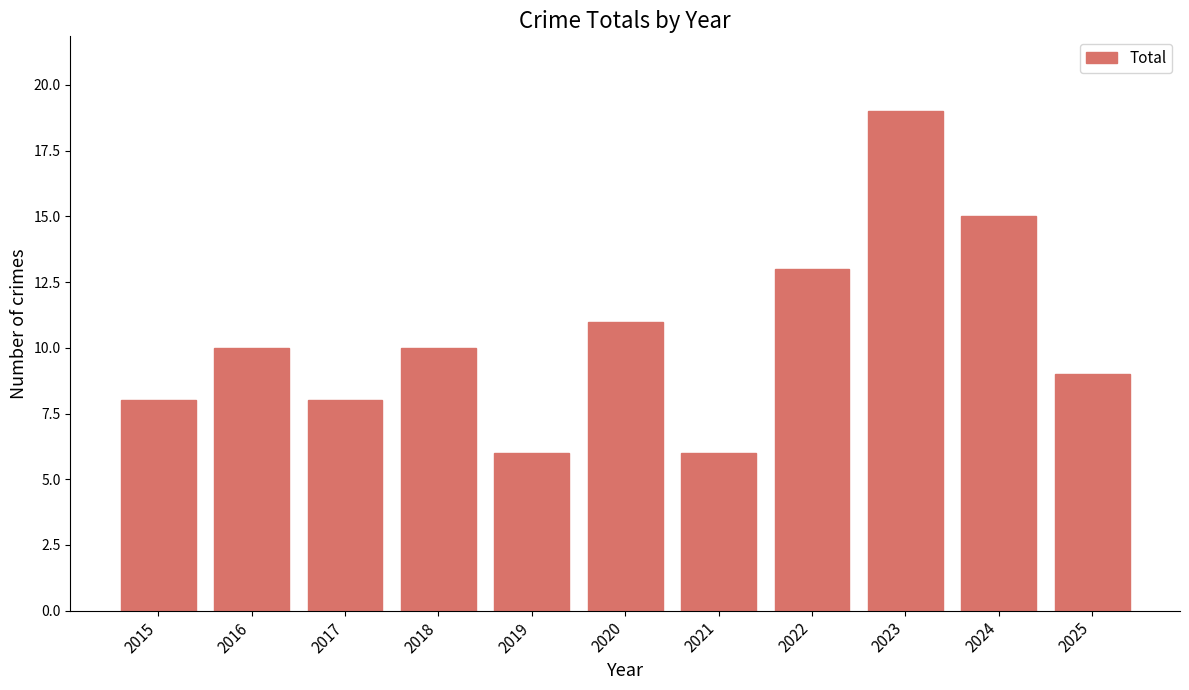

What value does the data have at 2019?

6